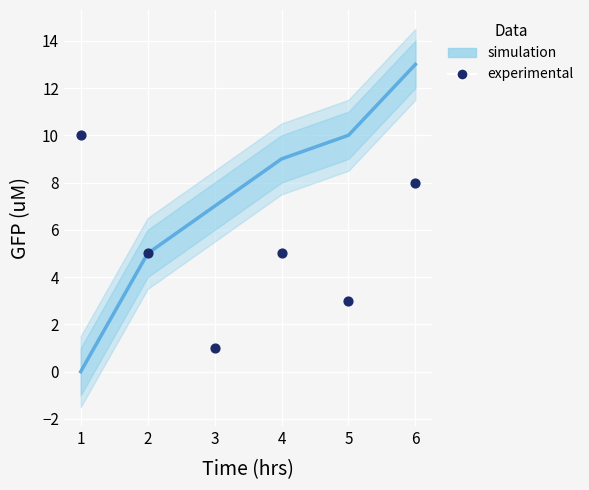

Which series has the largest total across all categories?

simulation